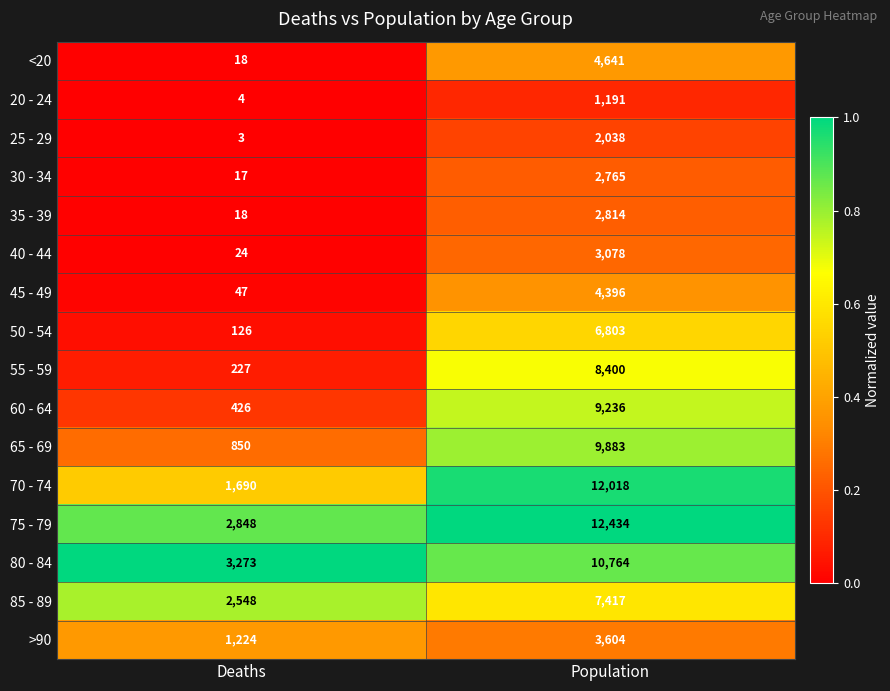

What value does the >90 series have at Population, to the nearest 50?

3600